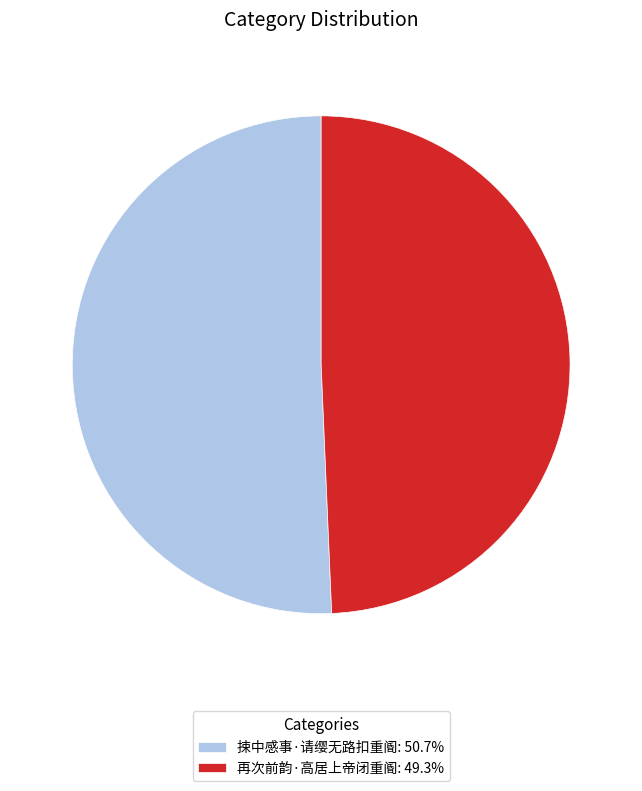

Which category has the smallest portion of the pie?

再次前韵·高居上帝闭重阍